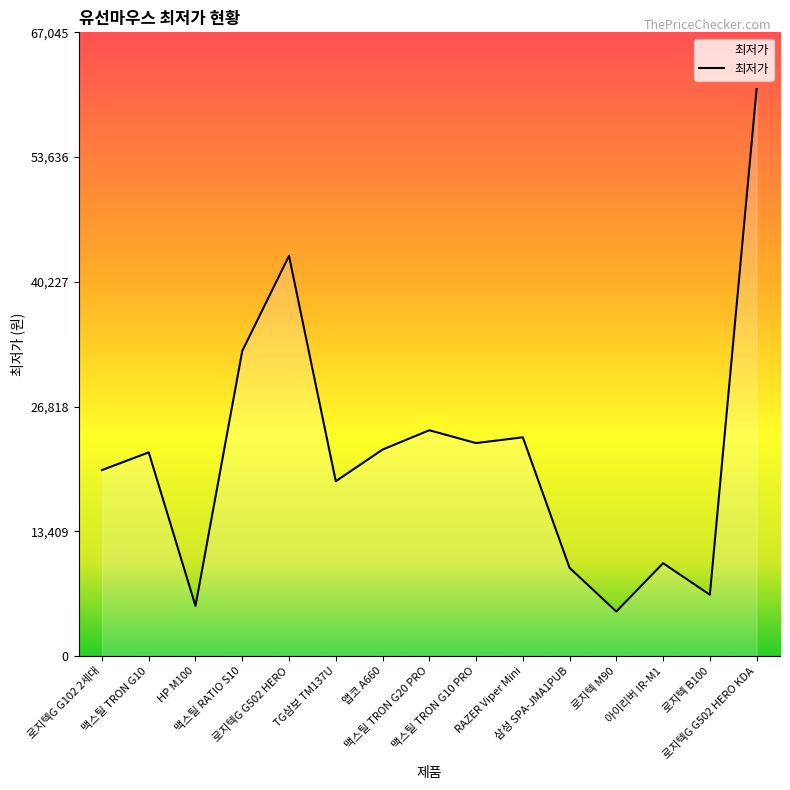

What is the difference between the values at 맥스틸 RATIO S10 and TG삼보 TM137U?

14000